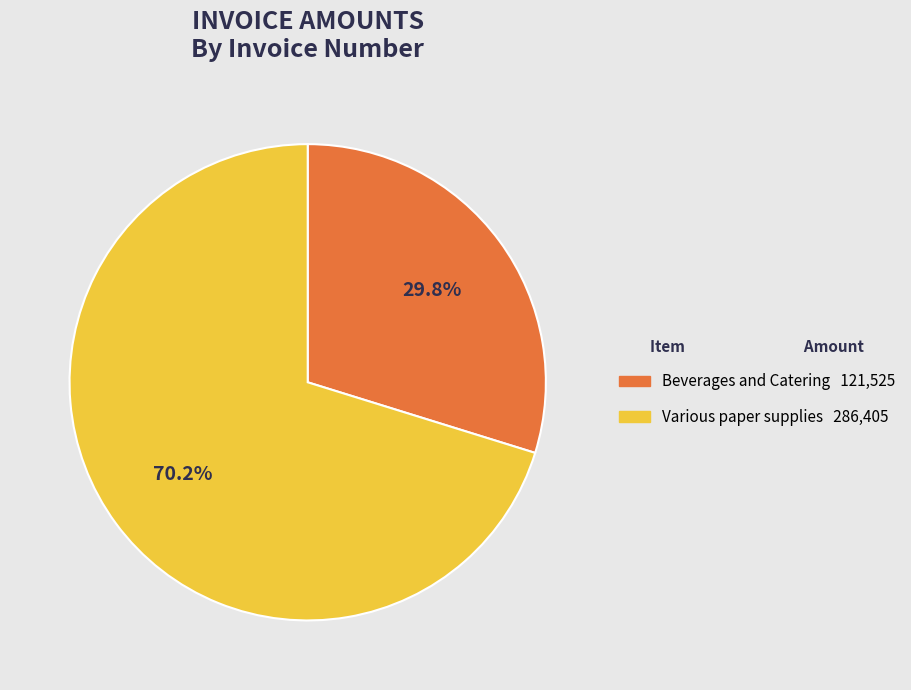

Is there a majority slice in this chart?

Yes